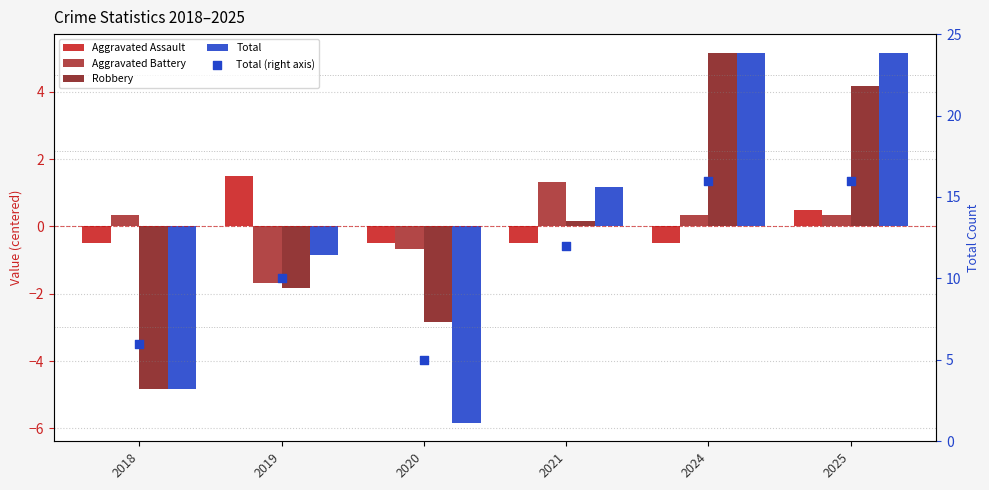

Which series has the largest Y range (max minus min)?

Total